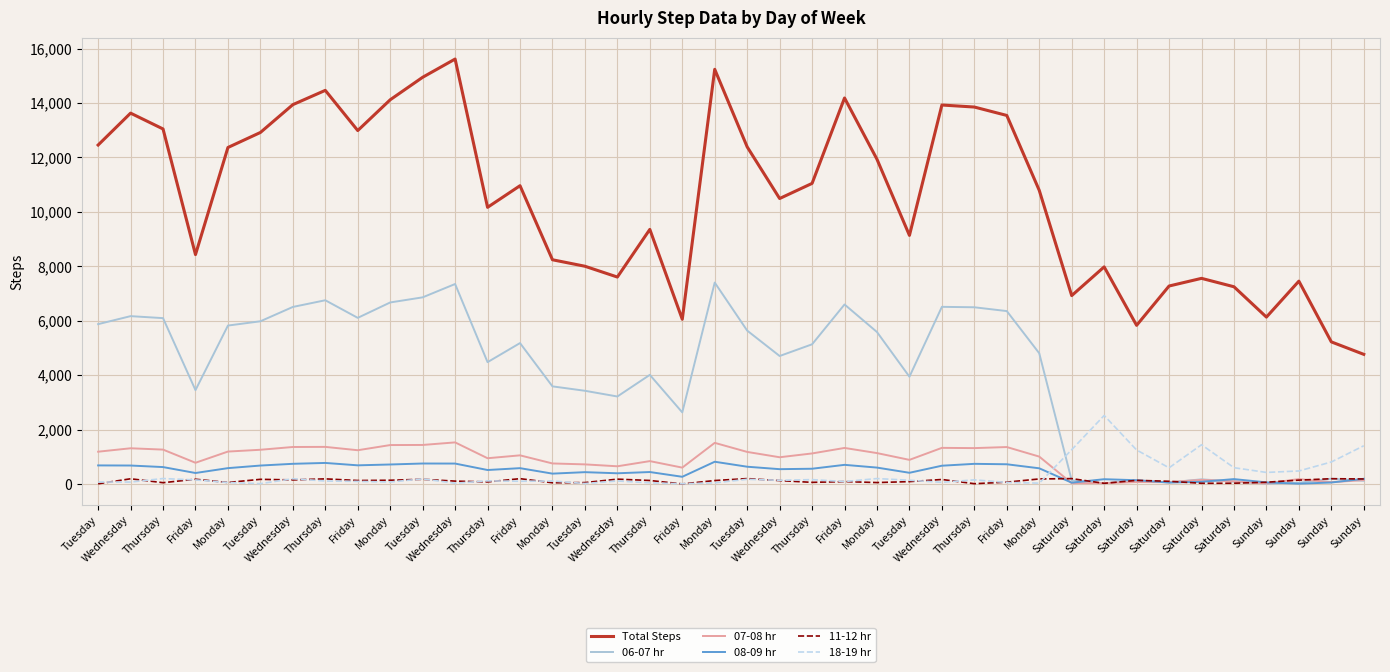

Reading left to right, extract all data points from this chart.

Total Steps: 12457	13629	13047	8430	12366	12918	13941	14466	12989	14120	14947	15617	10167	10962	8240	8002	7605	9356	6053	15239	12389	10491	11047	14186	11933	9136	13927	13853	13544	10791	6923	7978	5830	7275	7557	7248	6133	7454	5222	4764
06-07 hr: 5874	6168	6095	3449	5822	5979	6506	6752	6105	6671	6859	7349	4477	5178	3587	3425	3215	4010	2631	7402	5637	4703	5133	6597	5584	3942	6510	6494	6354	4804	131	24	133	57	171	87	11	42	194	117
07-08 hr: 1186	1312	1263	779	1191	1257	1359	1363	1240	1430	1434	1528	946	1052	754	720	650	840	601	1511	1178	982	1122	1324	1135	886	1327	1318	1357	1006	28	30	72	67	151	99	18	180	65	143
08-09 hr: 682	678	621	403	582	677	741	773	685	716	752	750	513	581	380	434	393	439	264	817	634	544	560	703	602	411	671	740	724	576	48	175	138	52	79	179	58	10	54	190
11-12 hr: 7	191	47	174	55	171	149	188	127	137	172	105	75	195	44	51	177	128	2	126	198	124	59	87	52	86	165	10	67	185	197	24	133	99	25	27	64	141	193	184
18-19 hr: 72	70	200	148	54	12	192	108	95	72	186	28	114	99	109	17	110	42	7	41	172	135	160	89	199	137	60	151	56	30	1260	2517	1249	594	1442	598	424	478	808	1405